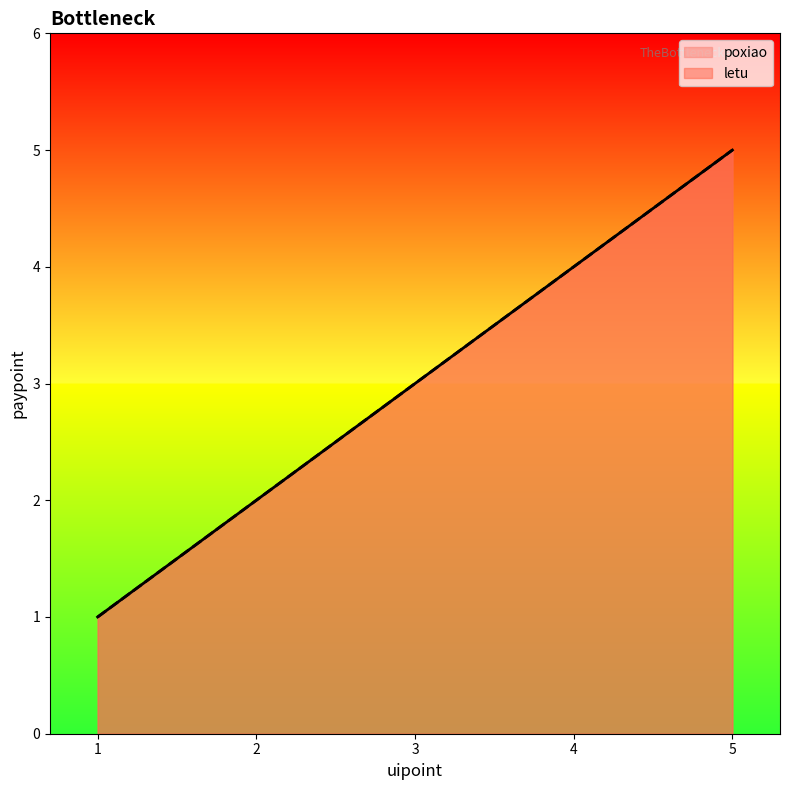

What is the difference between the letu values at 4 and 3?

1